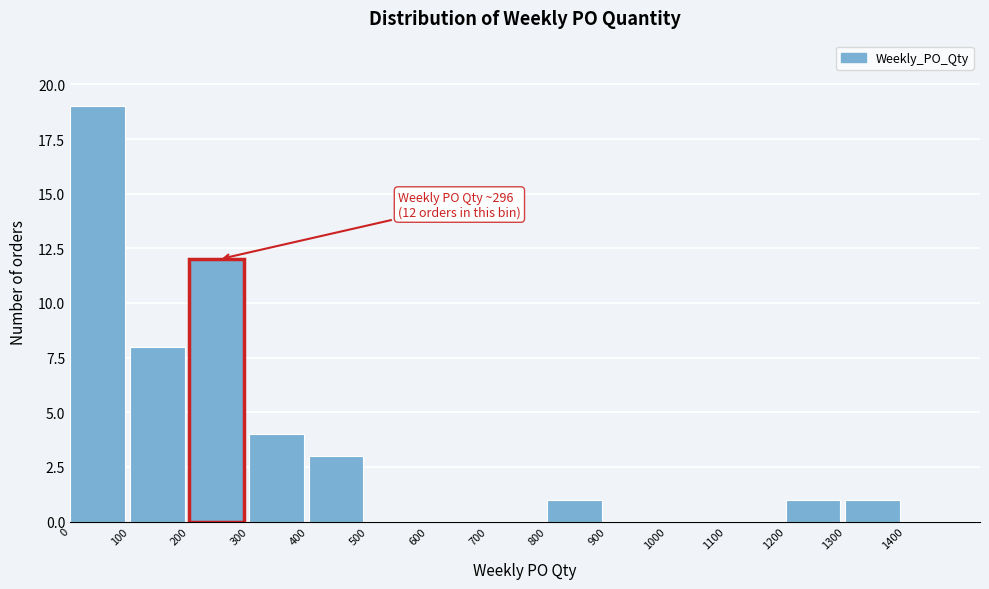

Which range on the x-axis has the tallest bar?

0 to 100